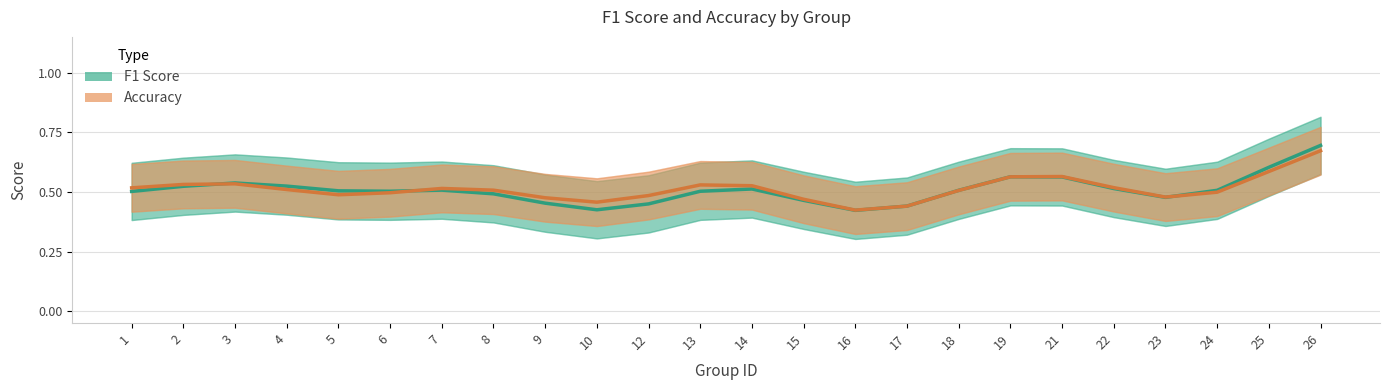

What is the difference between the maximum and second lowest values in the F1 Score series?

0.3